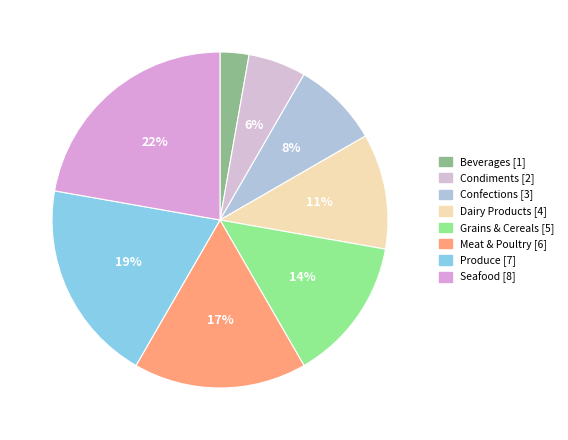

To the nearest percent, what is the combined percentage of Beverages and Seafood?

25%